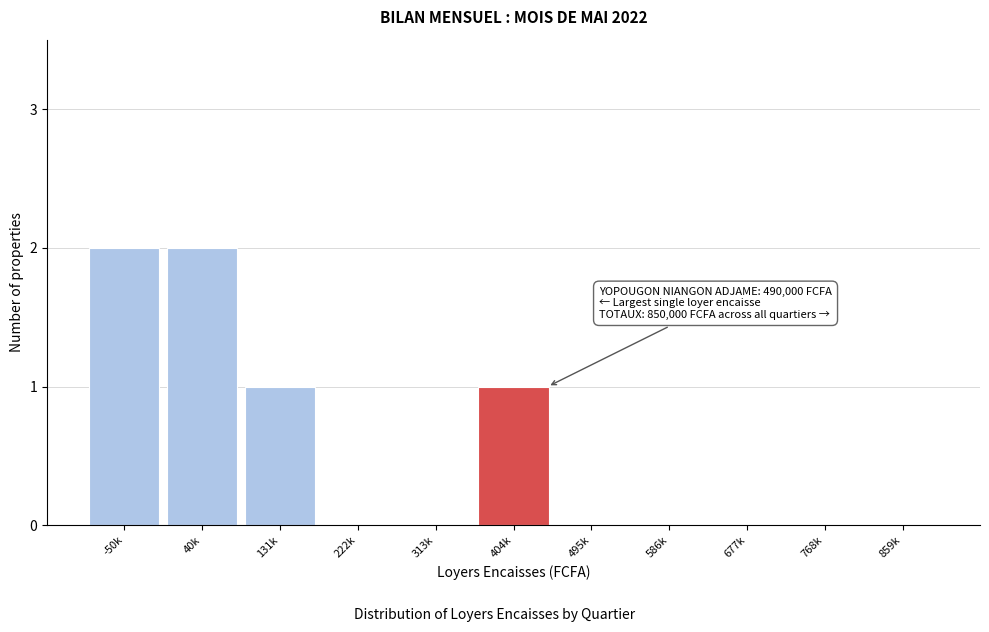

Reading left to right, transcribe all the data shown in this chart.

-50k=2	40k=2	131k=1	222k=0	313k=0	404k=1	495k=0	586k=0	677k=0	768k=0	859k=0